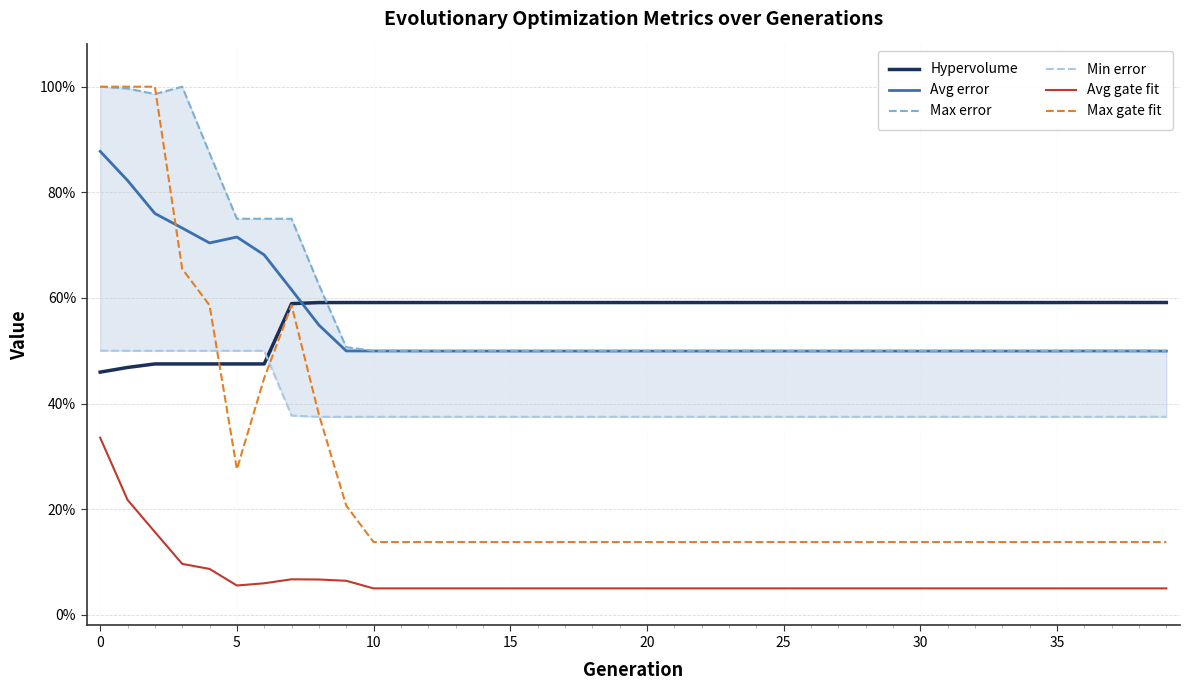

True or false: Avg error has more than 2 interior local peaks.

False